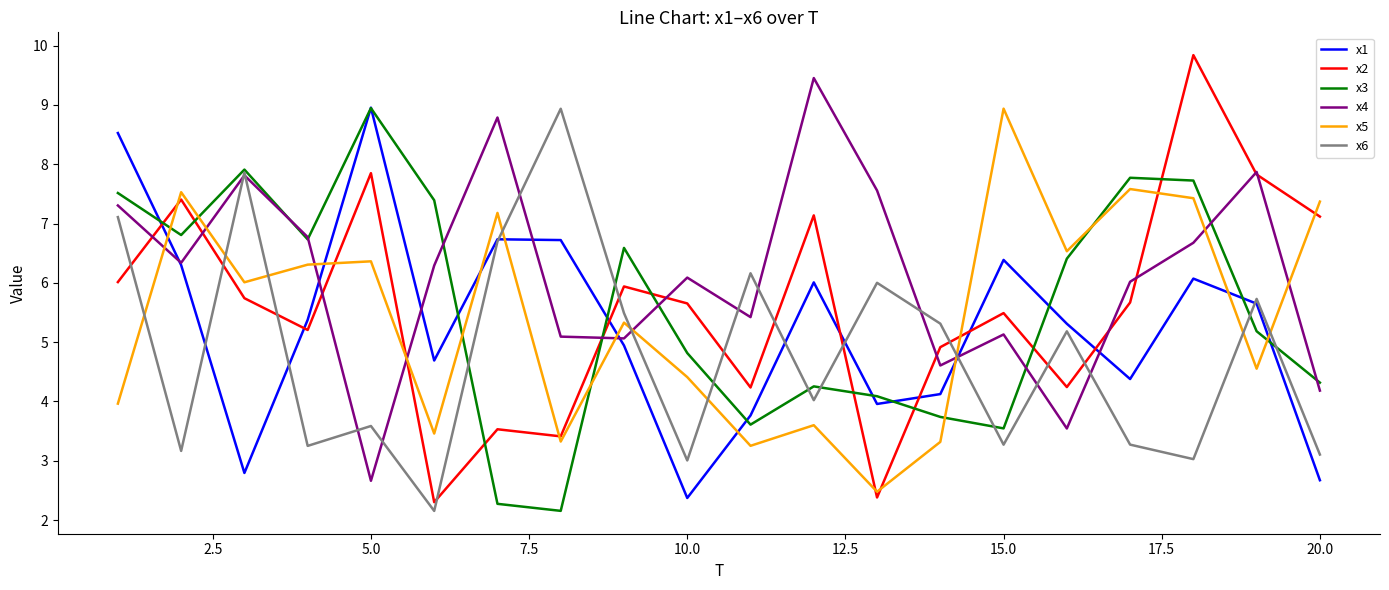

What are all the series names shown in the legend?

x1, x2, x3, x4, x5, x6